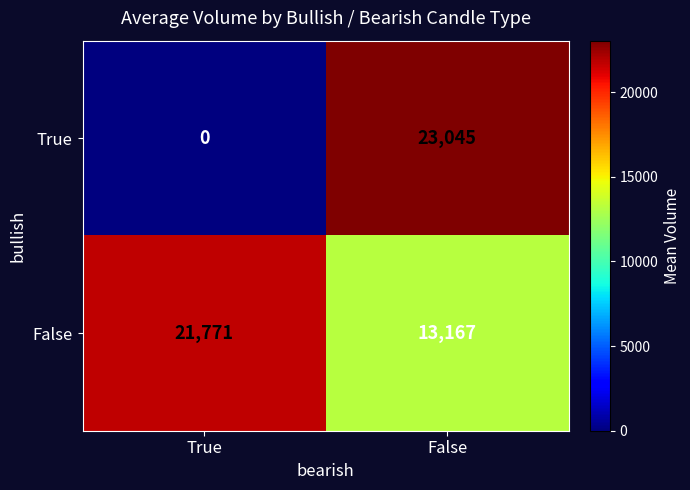

What is the greatest value displayed?

23045